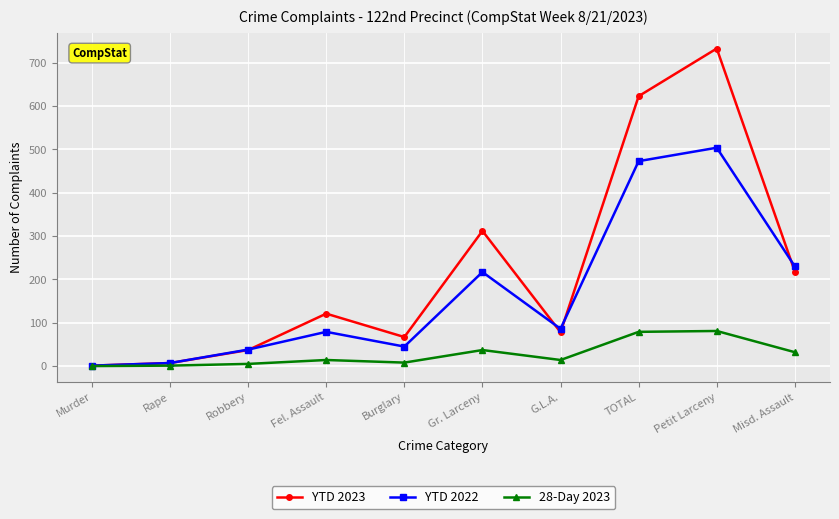

Which series has the largest range (max minus min)?

YTD 2023